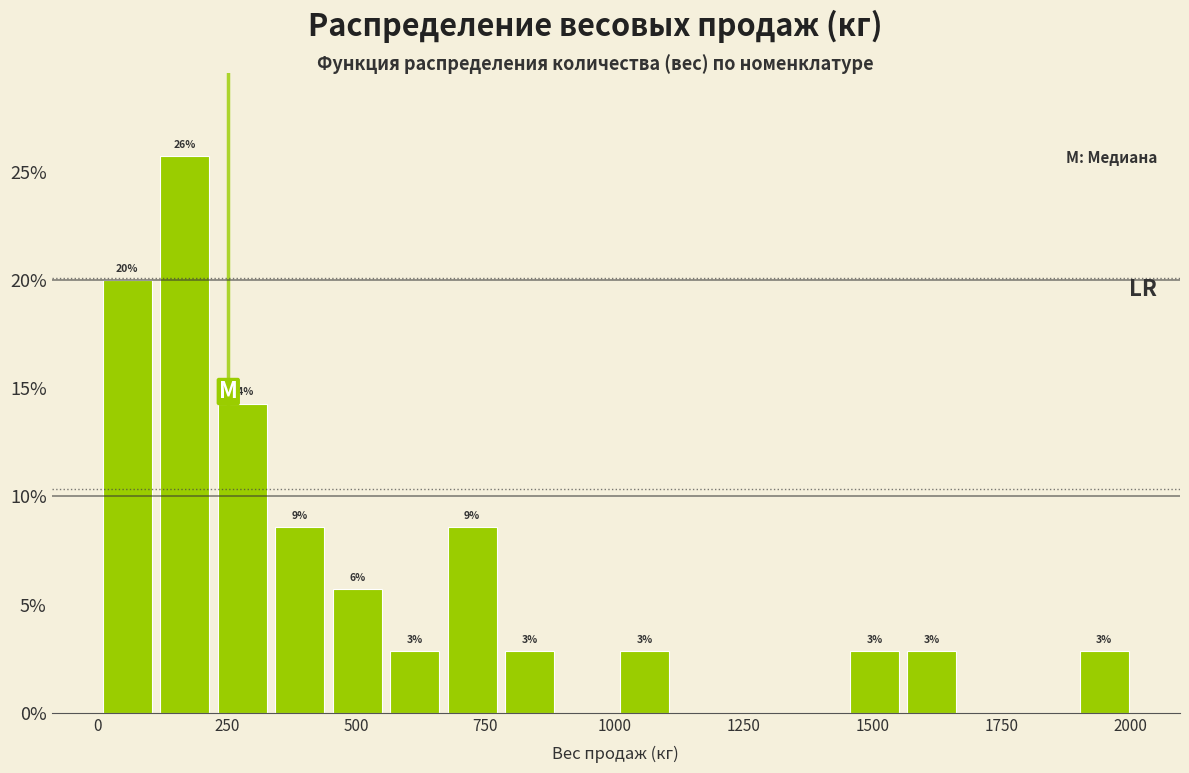

Around what value on the x-axis is the tallest bar? Give the approximate position of its centre, as read against the axis.

150